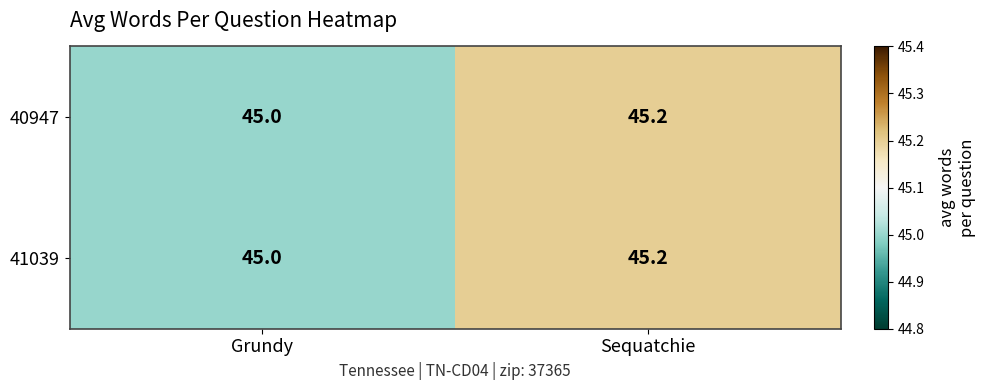

Reading left to right, extract all data points from this chart.

40947: 45.0	45.2
41039: 45.0	45.2